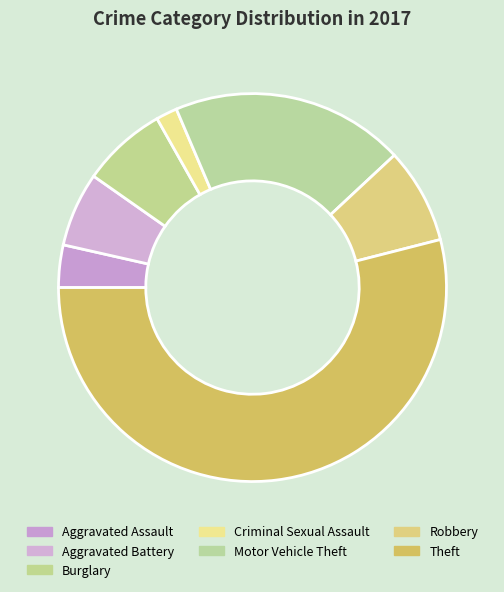

Is it true that Aggravated Battery is 18% of the pie?

False